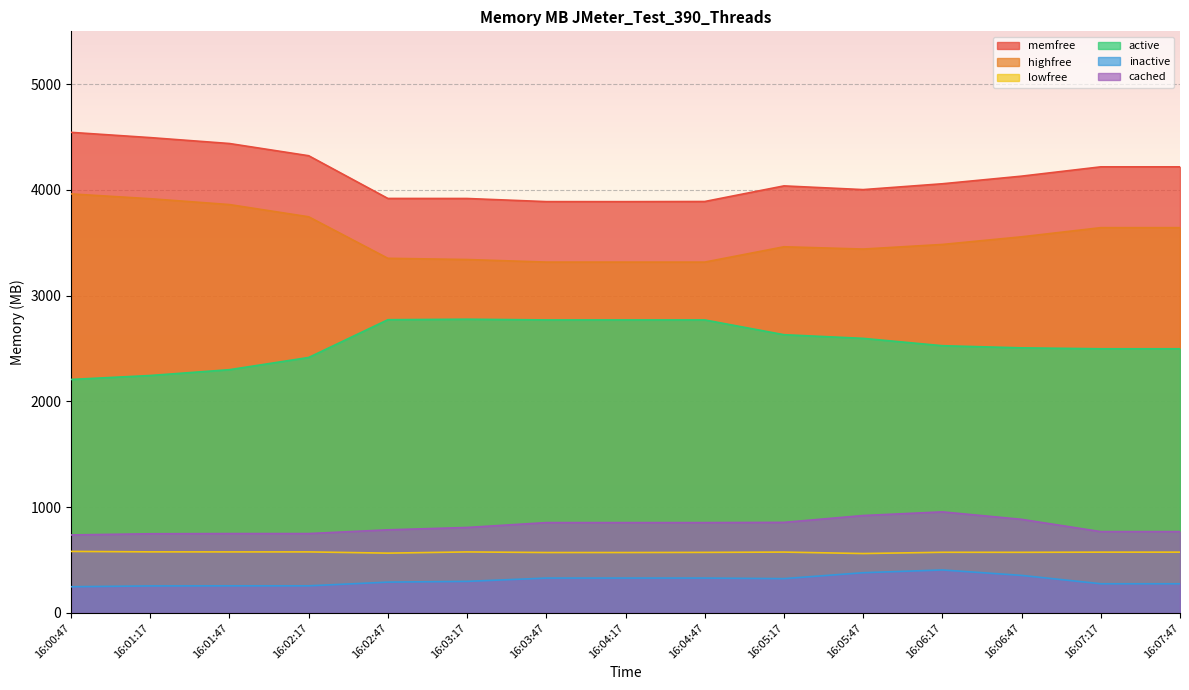

Is the value of cached at 16:06:47 greater than the value of active at 16:01:17?

No